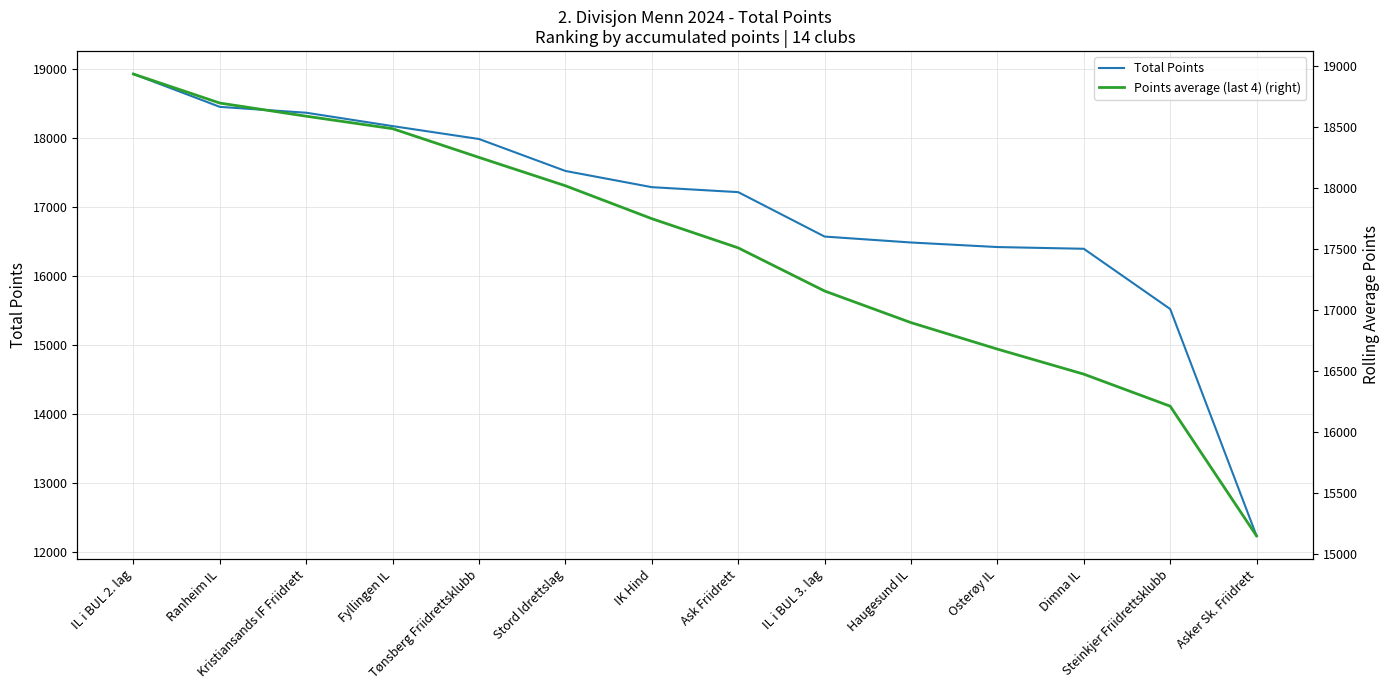

True or false: Total Points and Points average (last 4) (right) intersect in this chart.

False